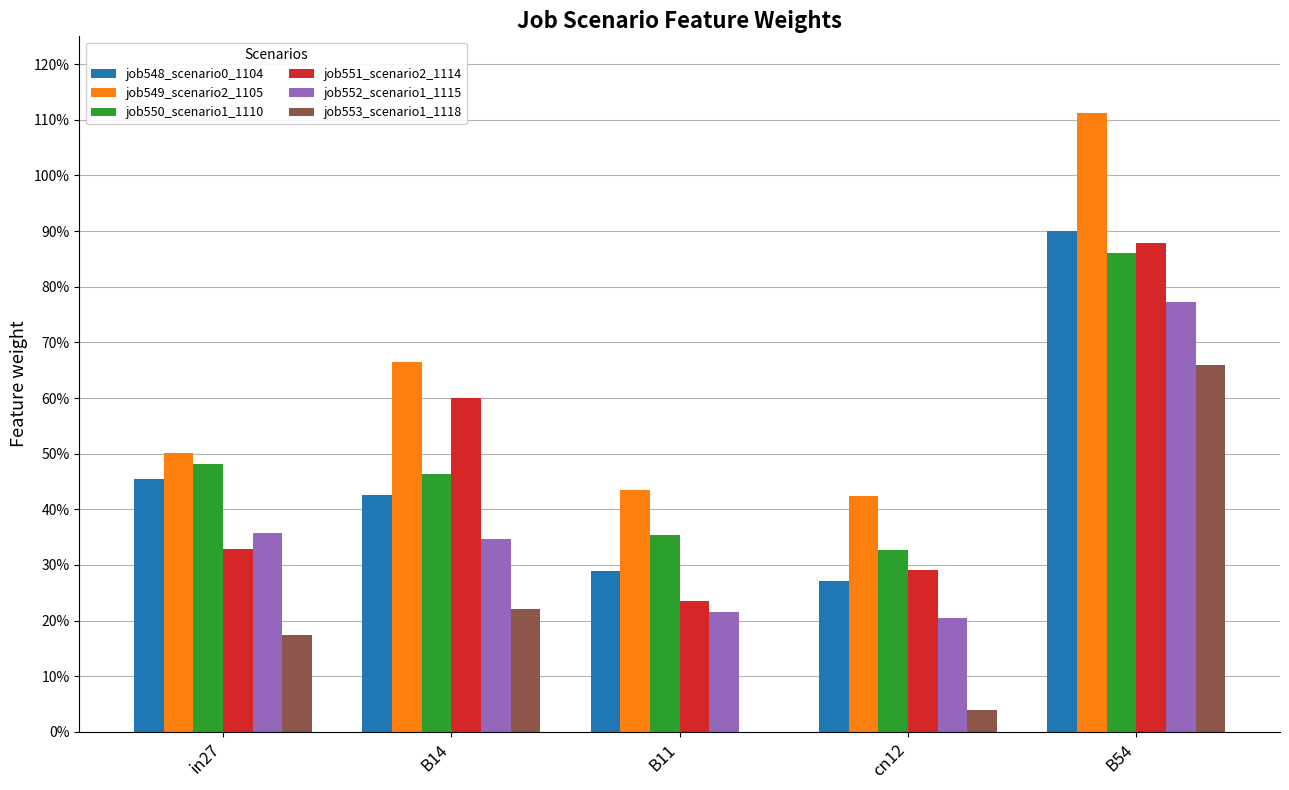

At which label does job549_scenario2_1105 reach its peak?

B54